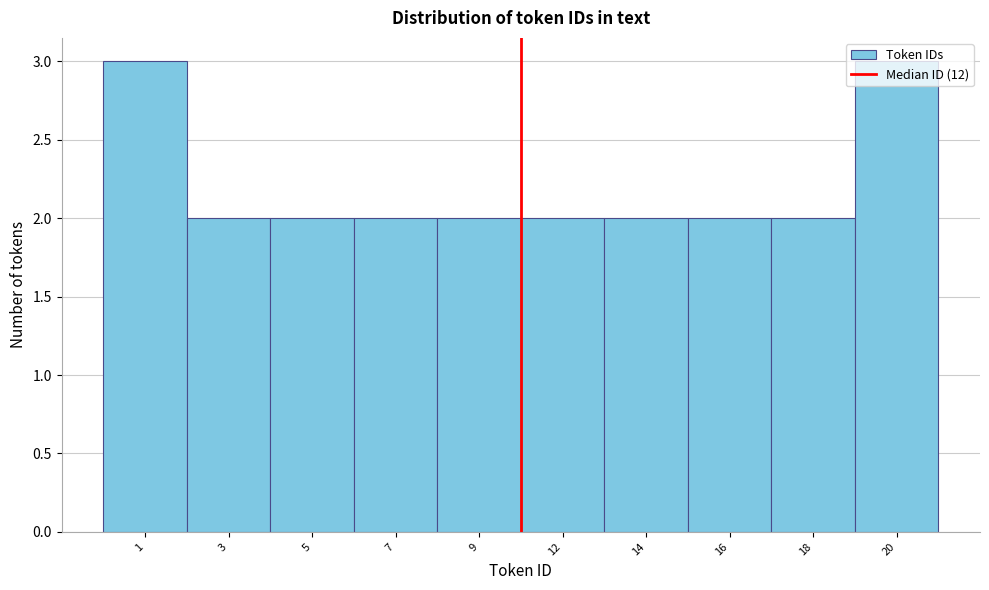

What is the sum of all values?

22